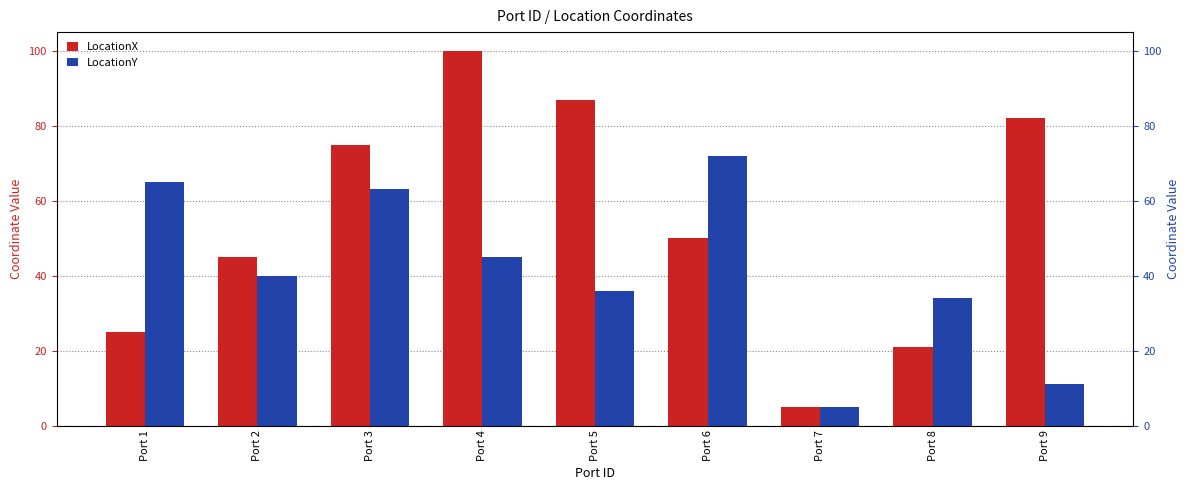

Between Port 8 and Port 7, which is larger?

Port 8